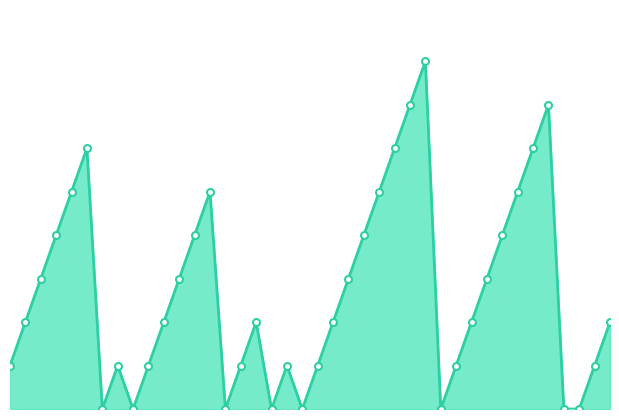

Reading left to right, what are all the values shown in this chart?

1	2	3	4	5	6	0	1	0	1	2	3	4	5	0	1	2	0	1	0	1	2	3	4	5	6	7	8	0	1	2	3	4	5	6	7	0	0	1	2